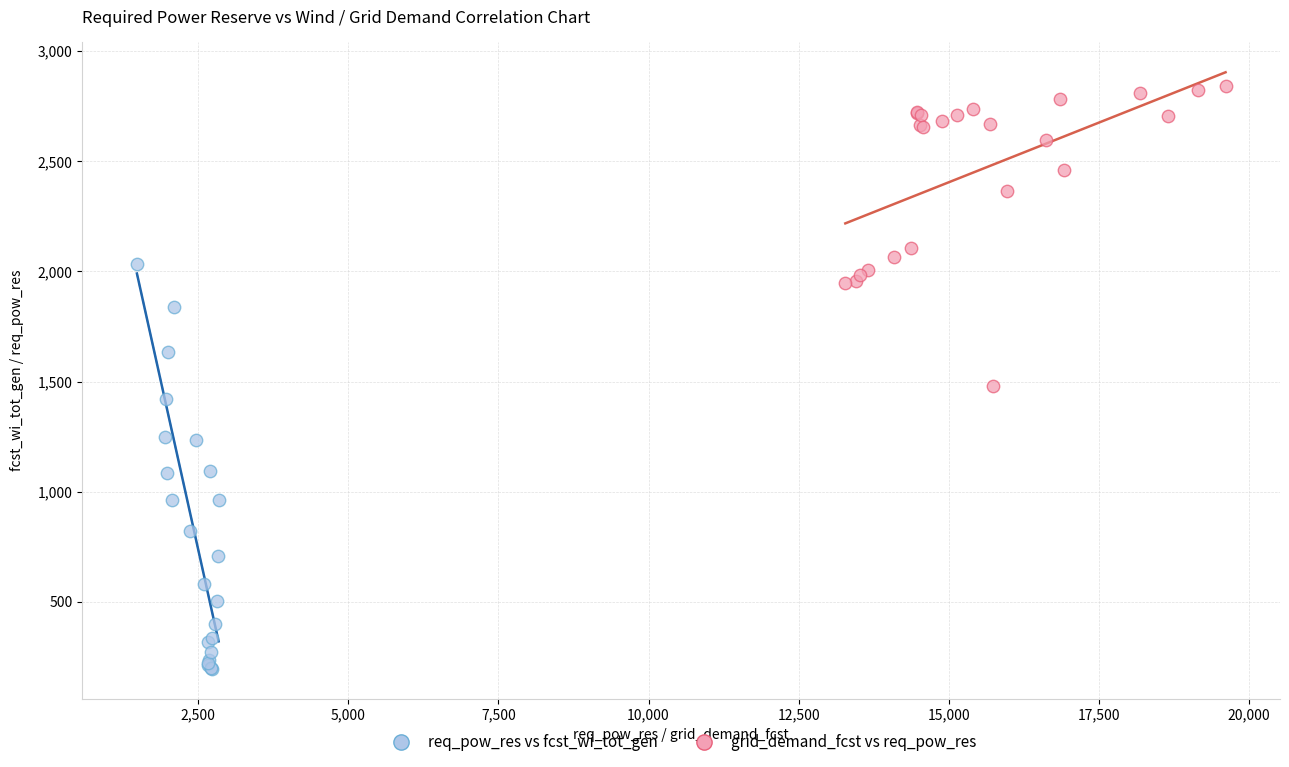

Which series has the widest spread of Y values?

req_pow_res vs fcst_wi_tot_gen